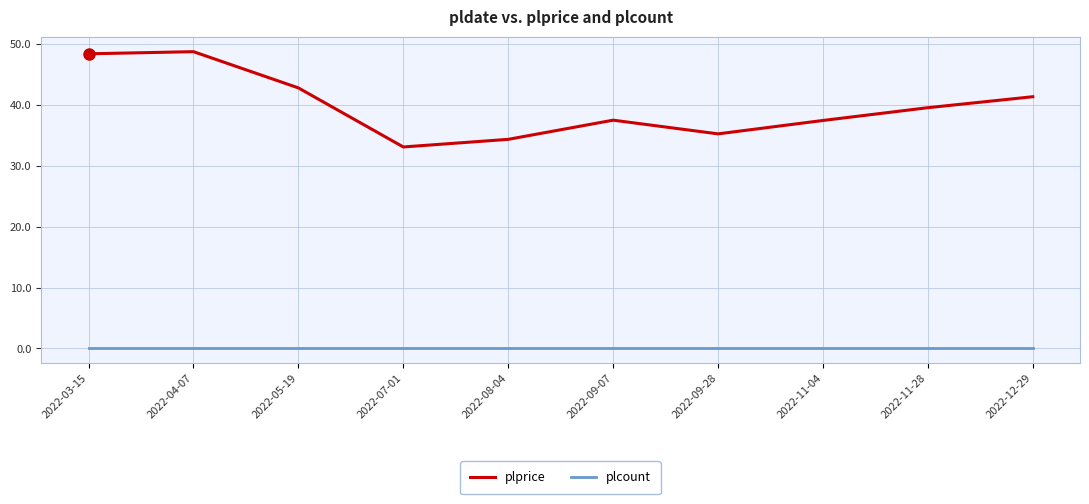

What position from the left is 2022-07-01?

4